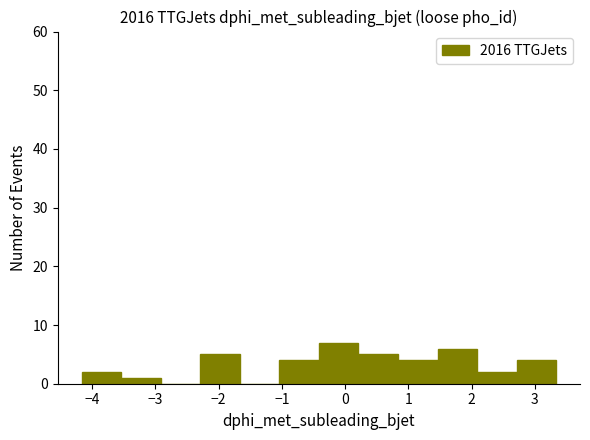

Which range on the x-axis has the tallest bar?

-0.4 to 0.2